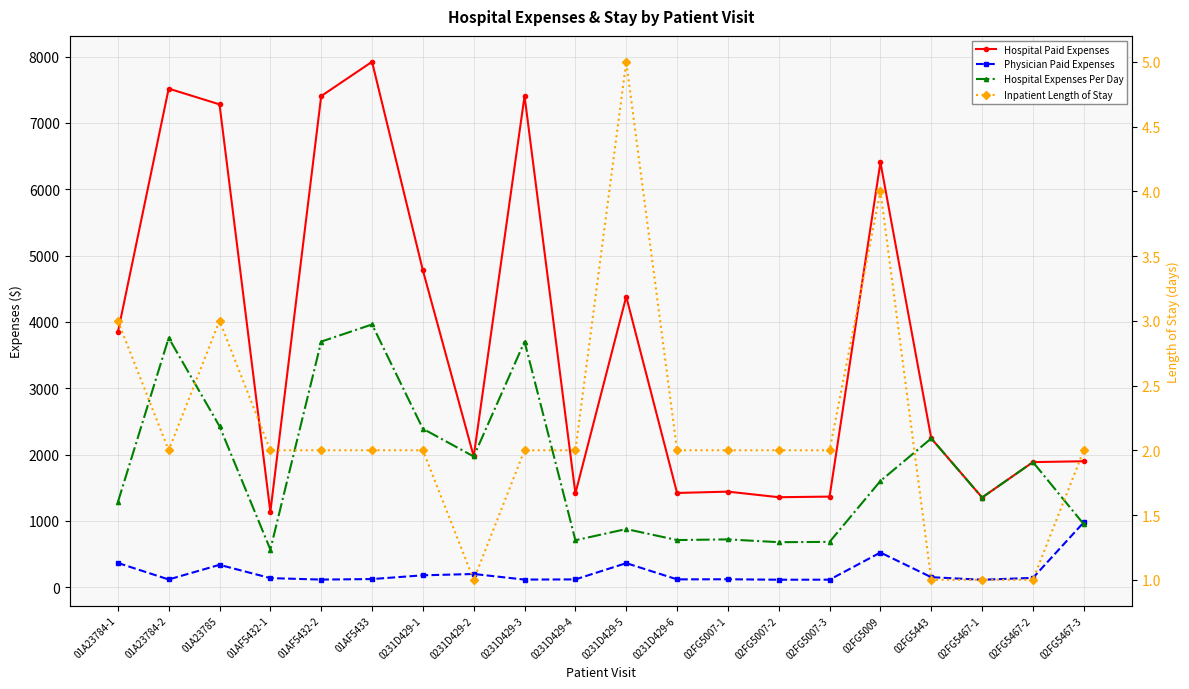

At which category is the sum across all series the highest?

01AF5433